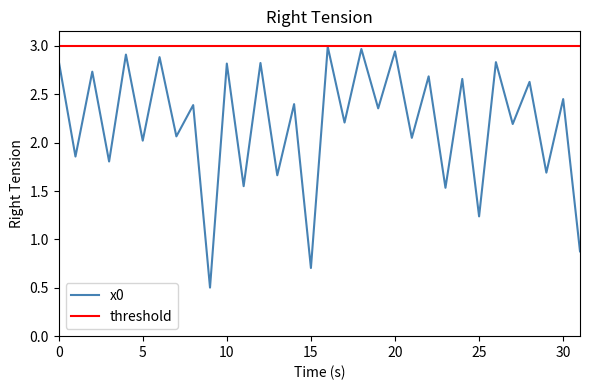

What are all the series names shown in the legend?

x0, threshold